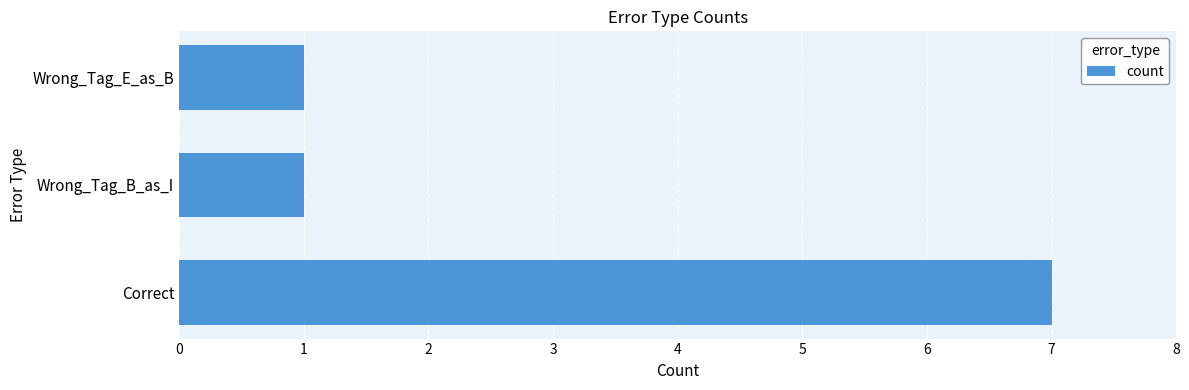

What is the change in value from Correct to Wrong_Tag_B_as_I?

-6